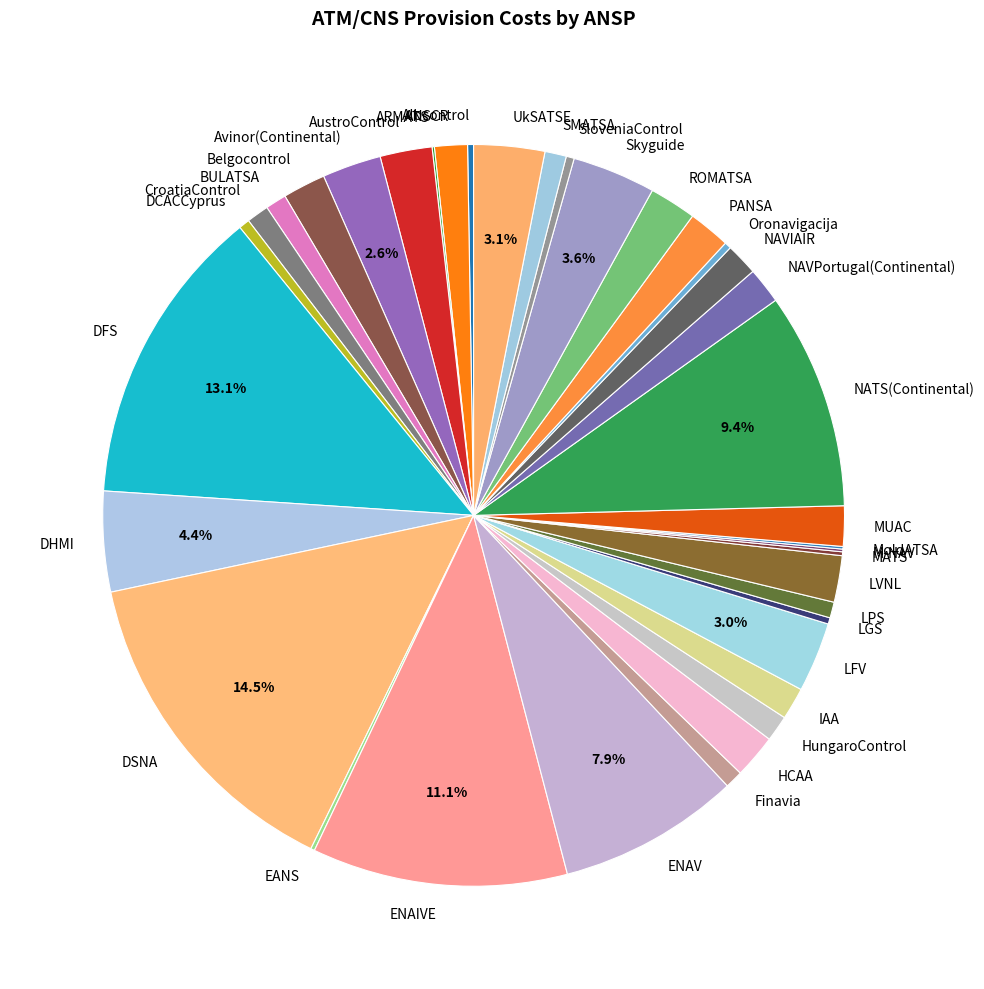

Which slice is the largest?

DSNA